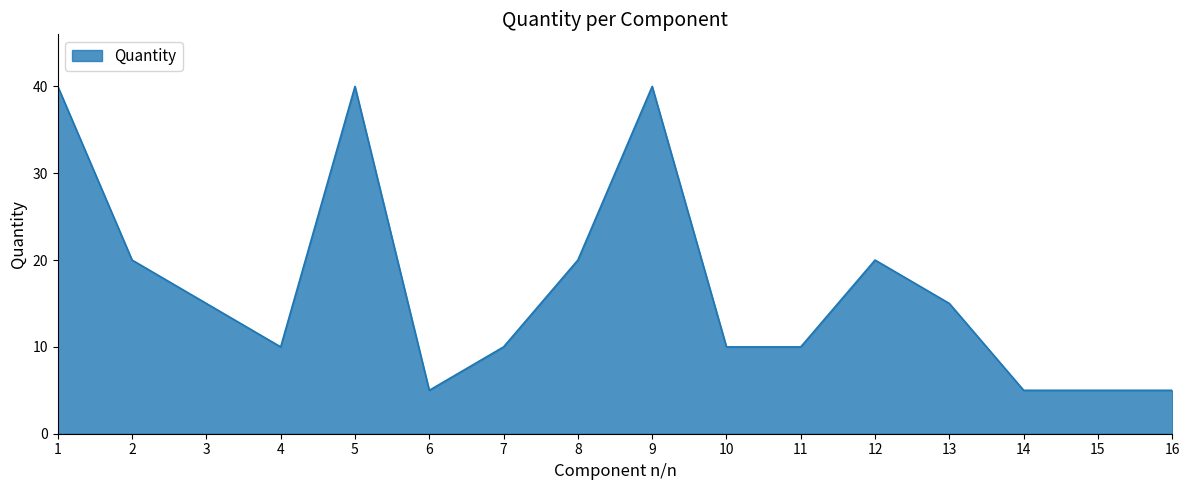

What is the average value?

17